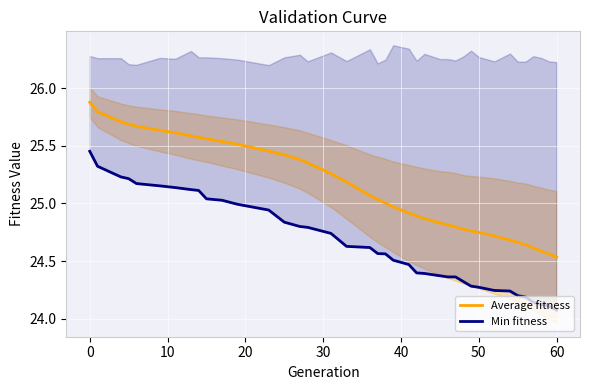

What is the difference between the highest and lowest values at 20?

0.5